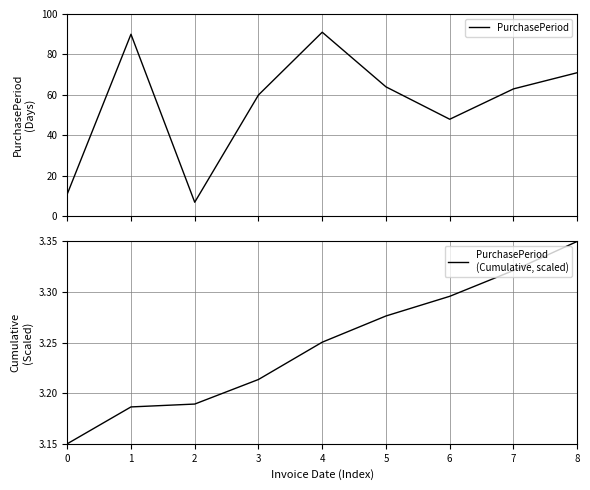

Rank the series by their average value, from lowest to highest.

PurchasePeriod
(Cumulative, scaled), PurchasePeriod